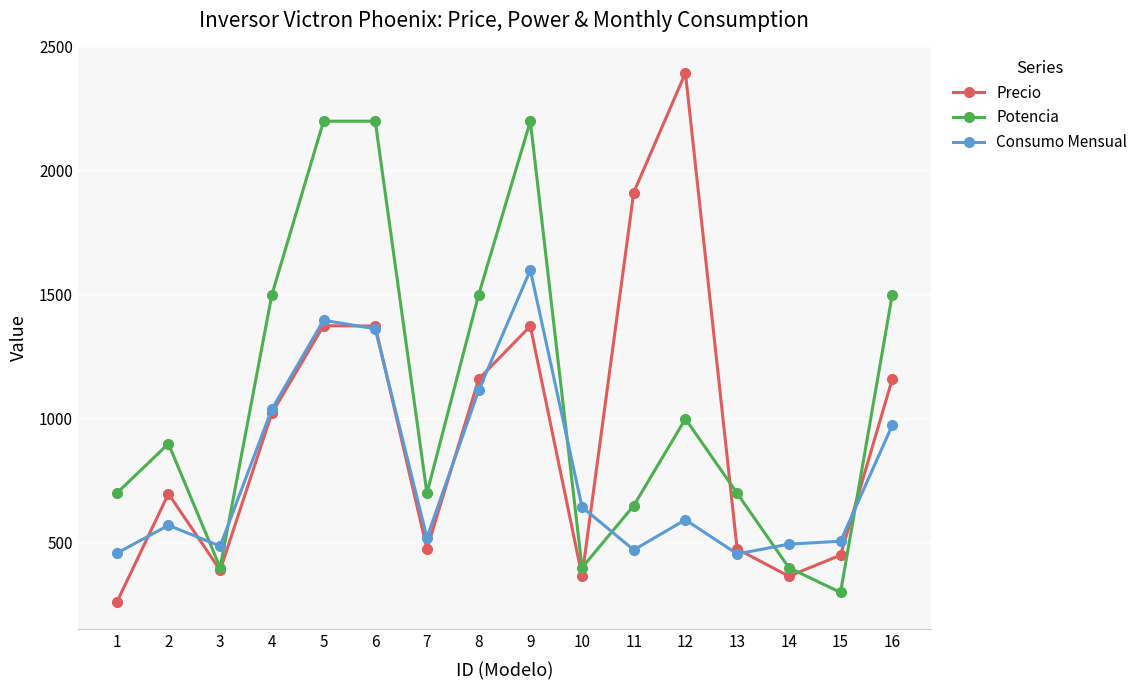

Which series changed the most between 10 and 15?

Consumo Mensual